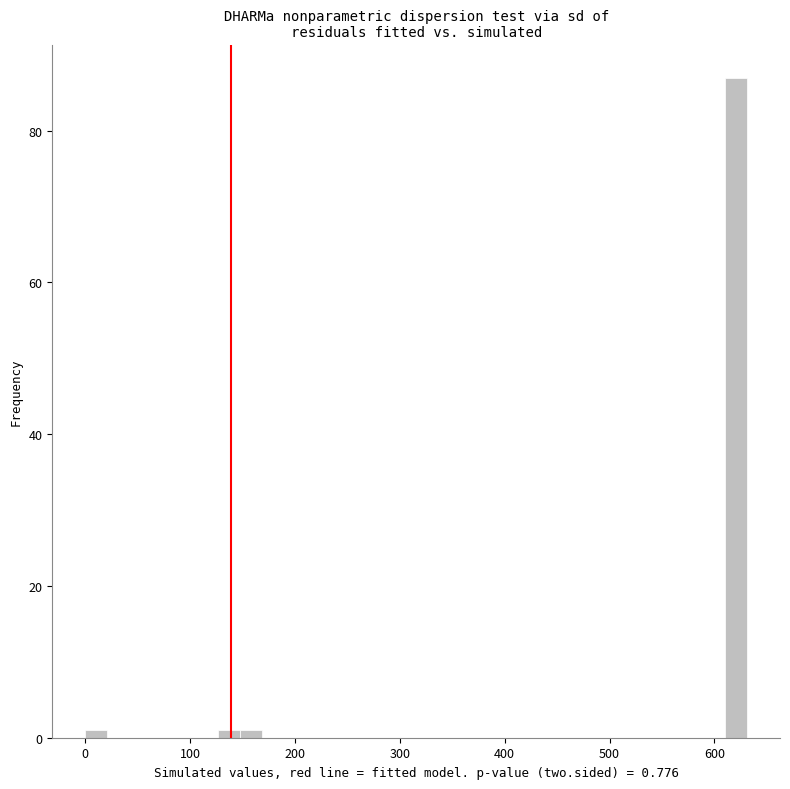

Read against the x-axis, roughly where is the centre of the tallest bar?

620